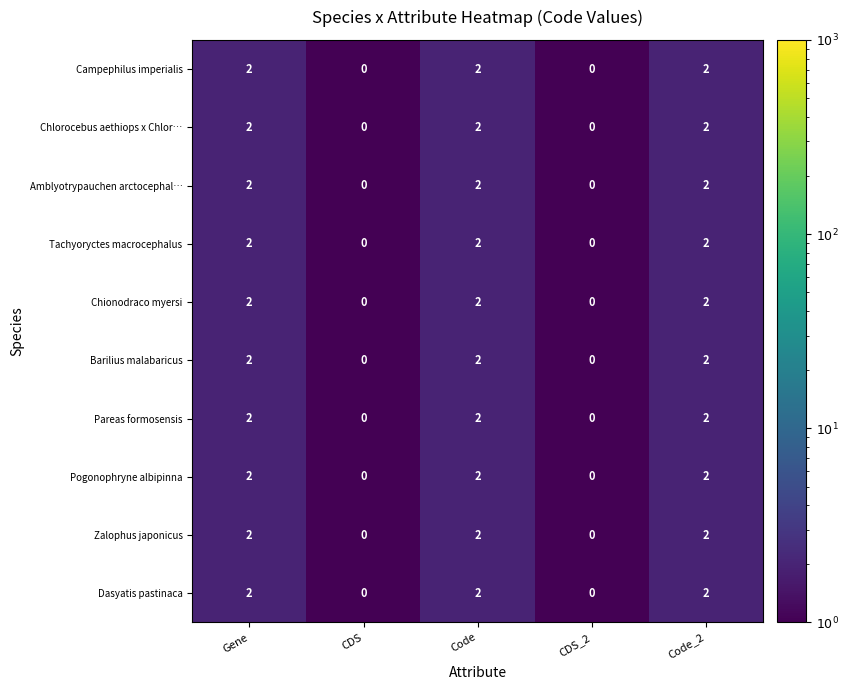

How many positive values does the Zalophus japonicus series have?

3